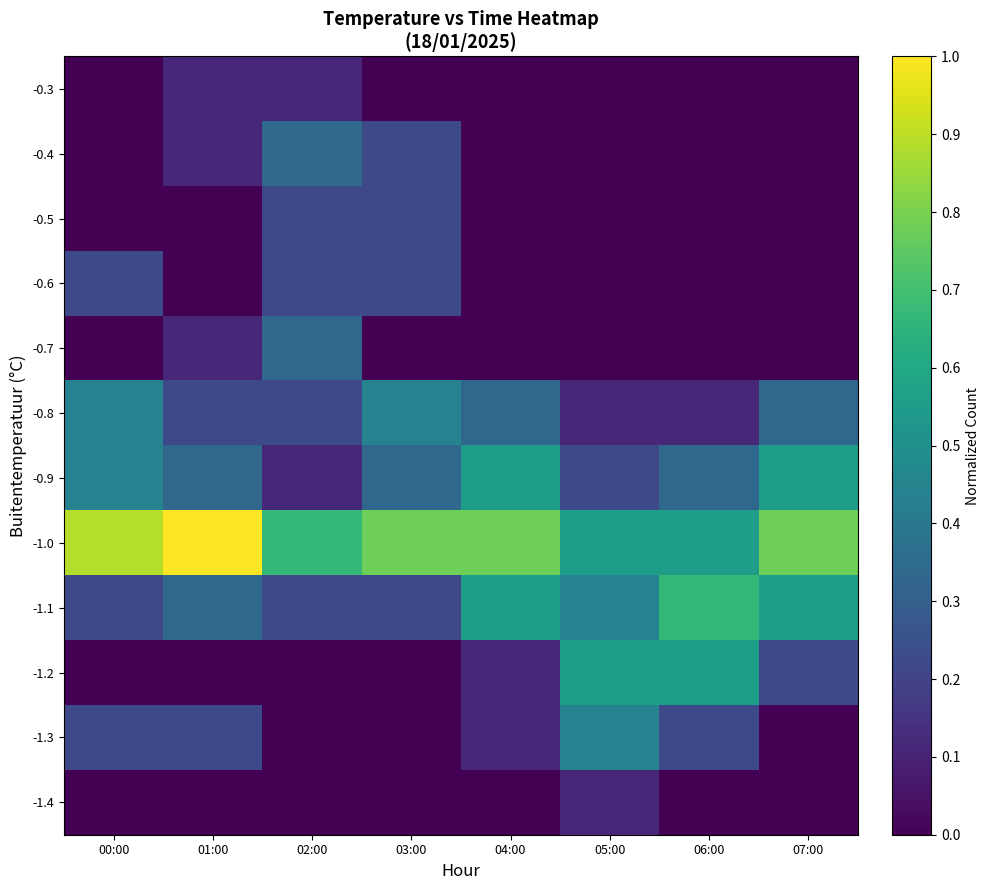

Which label corresponds to the smallest value in the chart?

00:00